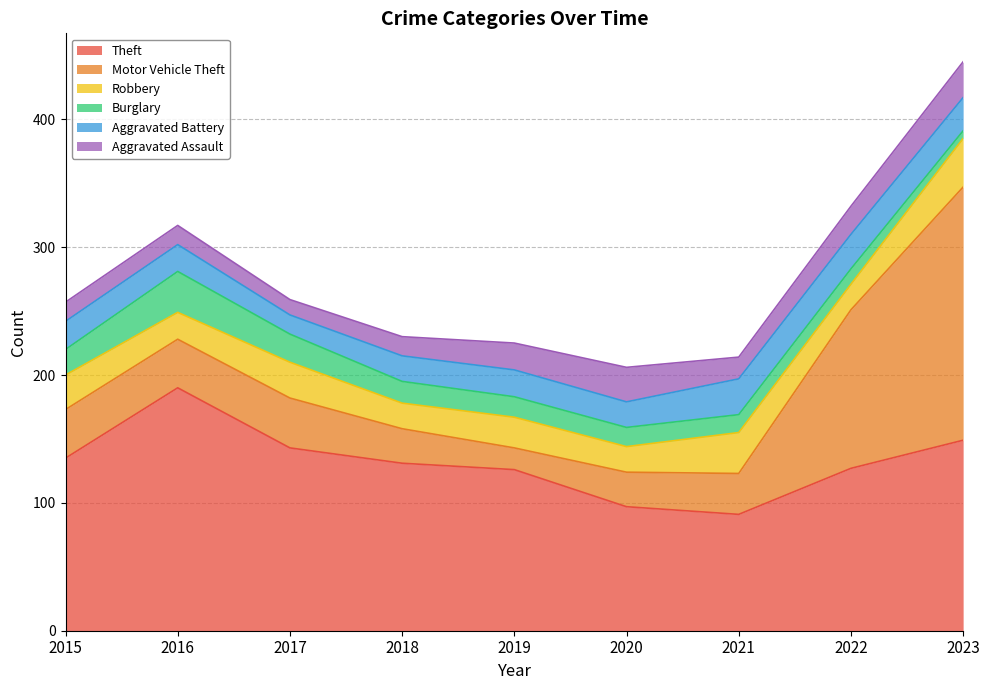

What is the difference between the highest and lowest values at 2015?

120